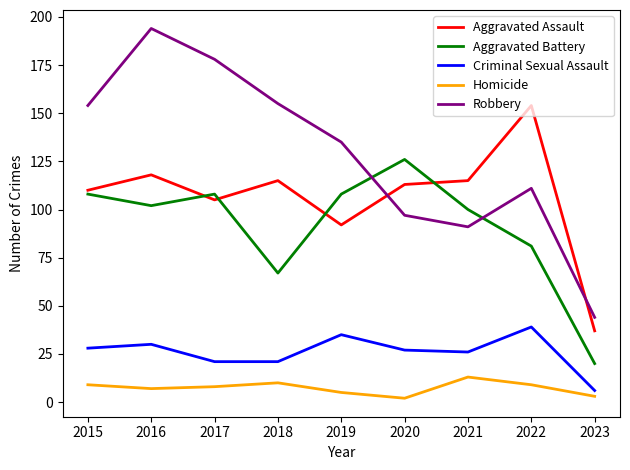

What is the difference between the maximum and minimum values in the Homicide series?

11